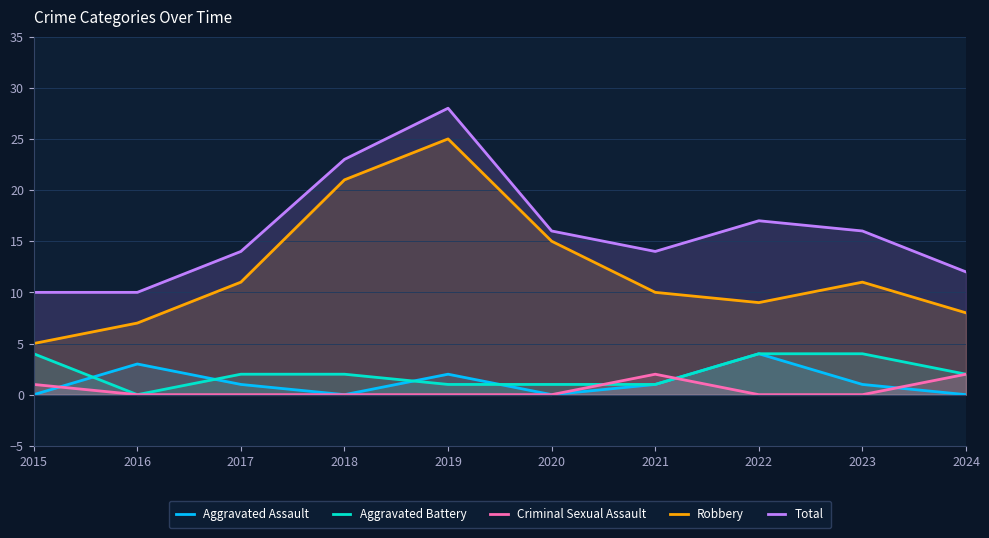

The Criminal Sexual Assault series shows 0 at 2023. True or false?

True